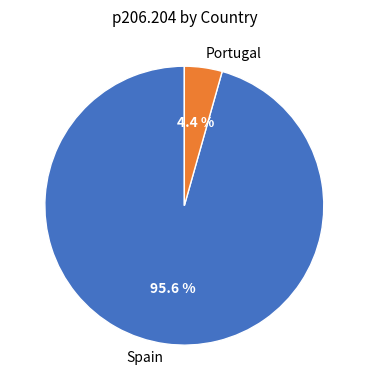

Which category has the biggest portion of the pie?

Spain